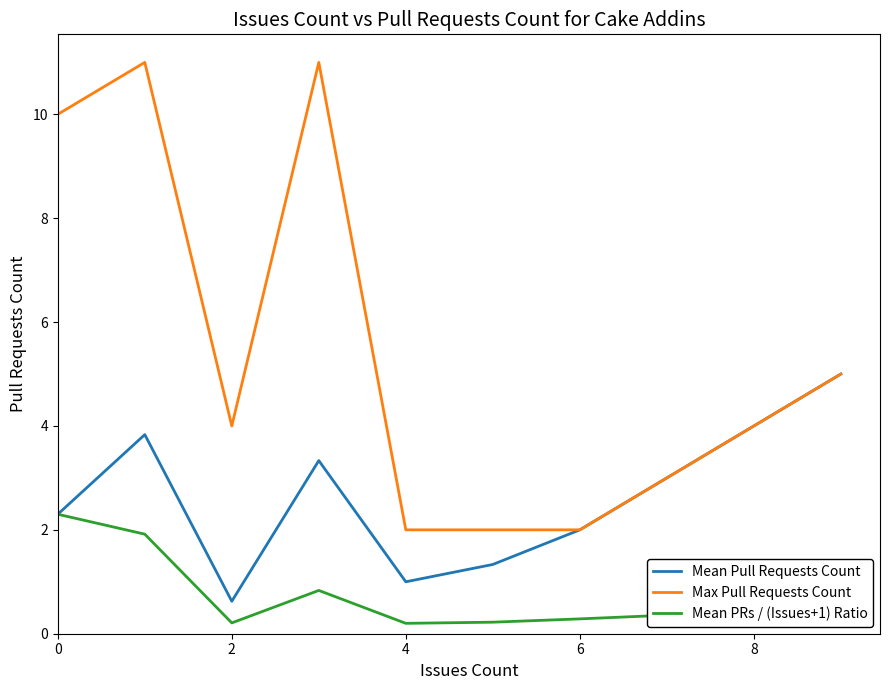

What is the highest value of the Mean PRs / (Issues+1) Ratio series?

2.3